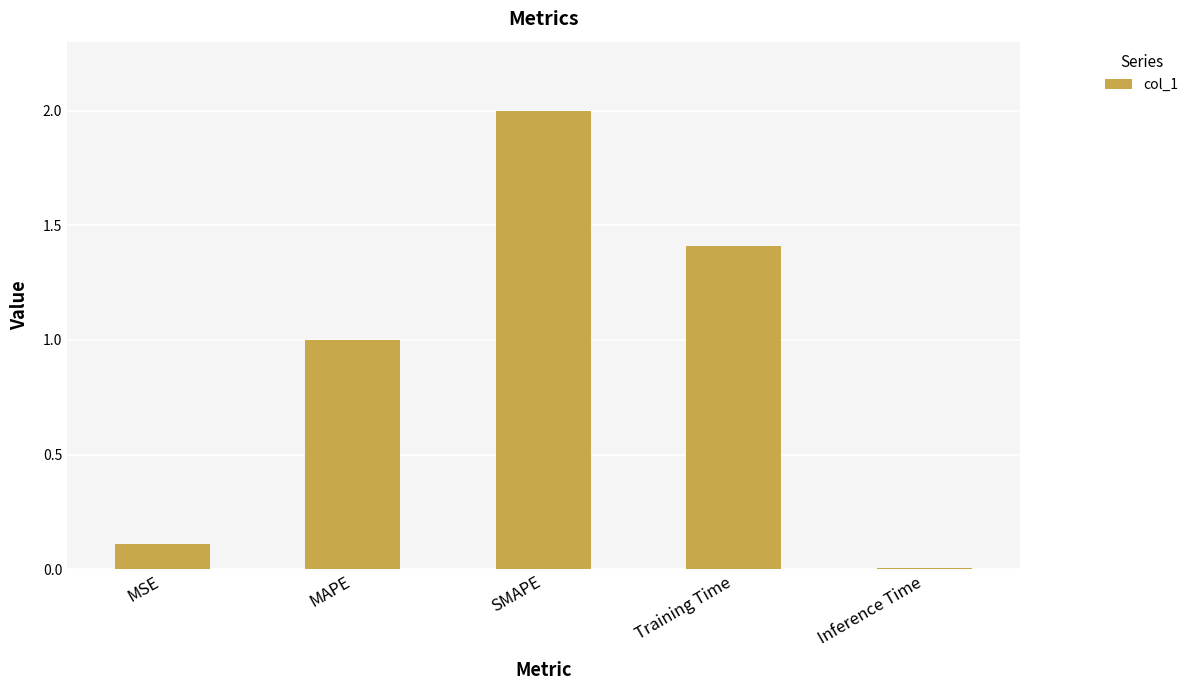

Rank the categories by value from highest to lowest.

SMAPE, Training Time, MAPE, MSE, Inference Time